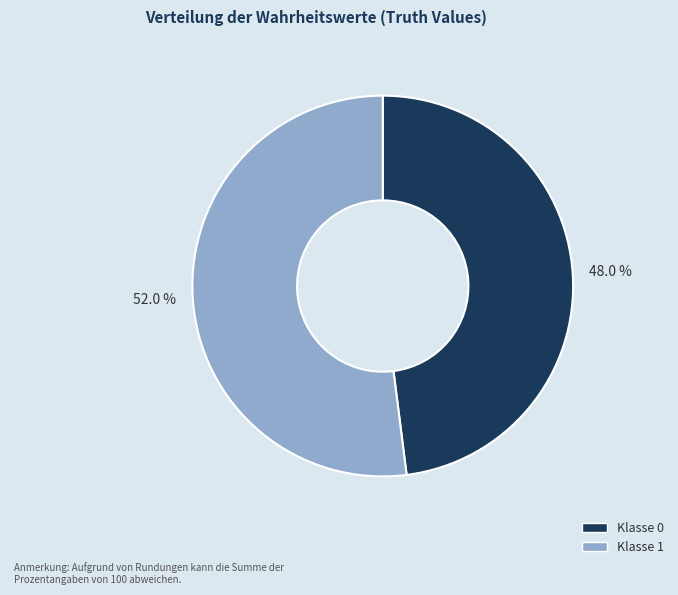

Count the number of slices in the pie.

2